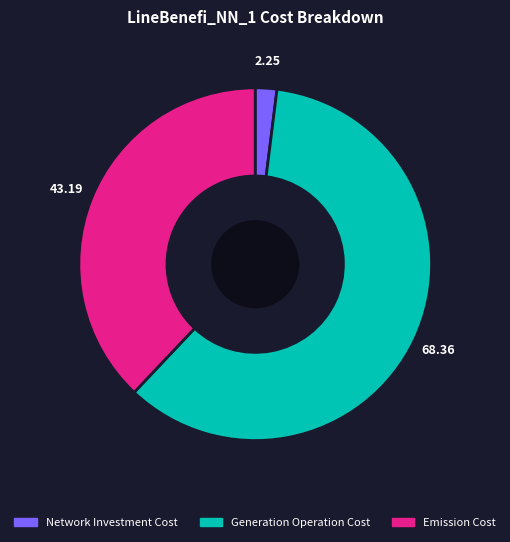

Approximately how many times larger is the value at Emission Cost compared to Generation Operation Cost?

0.6